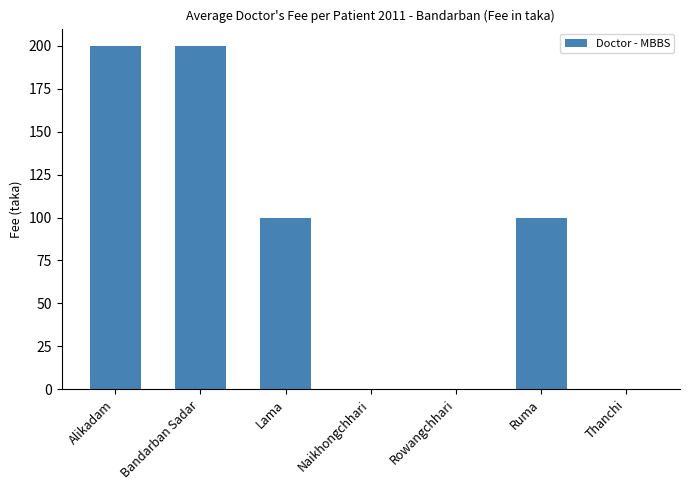

What is the sum of all values?

600